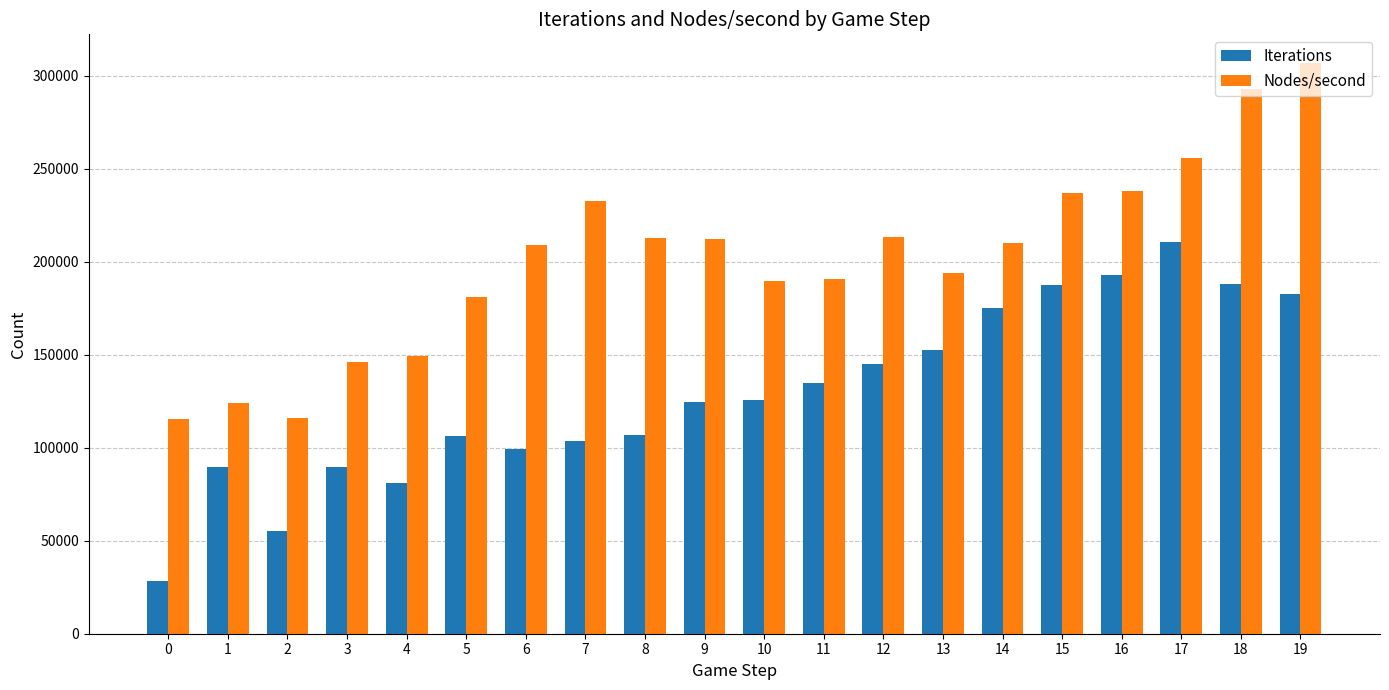

What value does the Nodes/second series have at 4, to the nearest 100?

149600